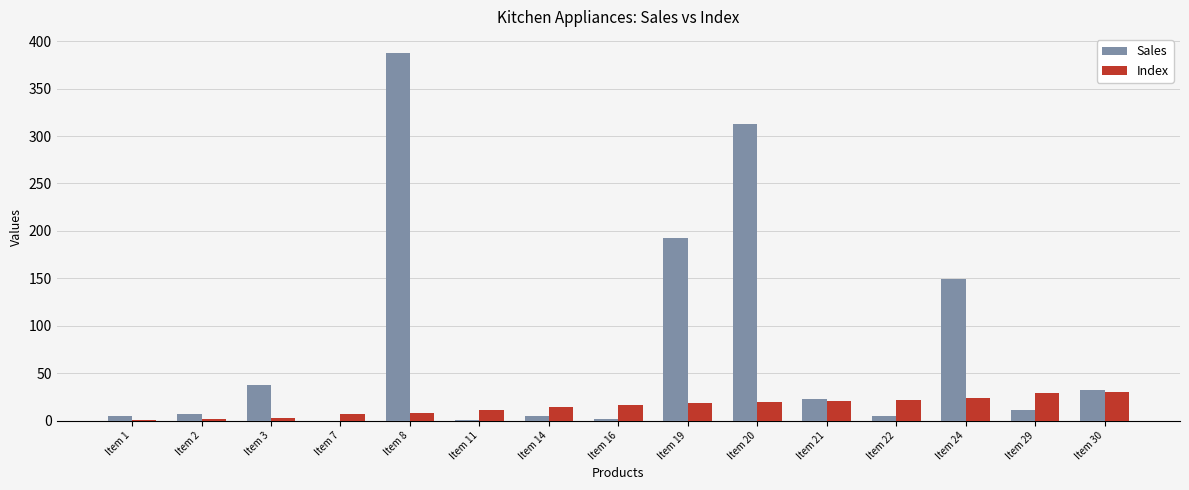

What is the sum of all Sales values?

1171